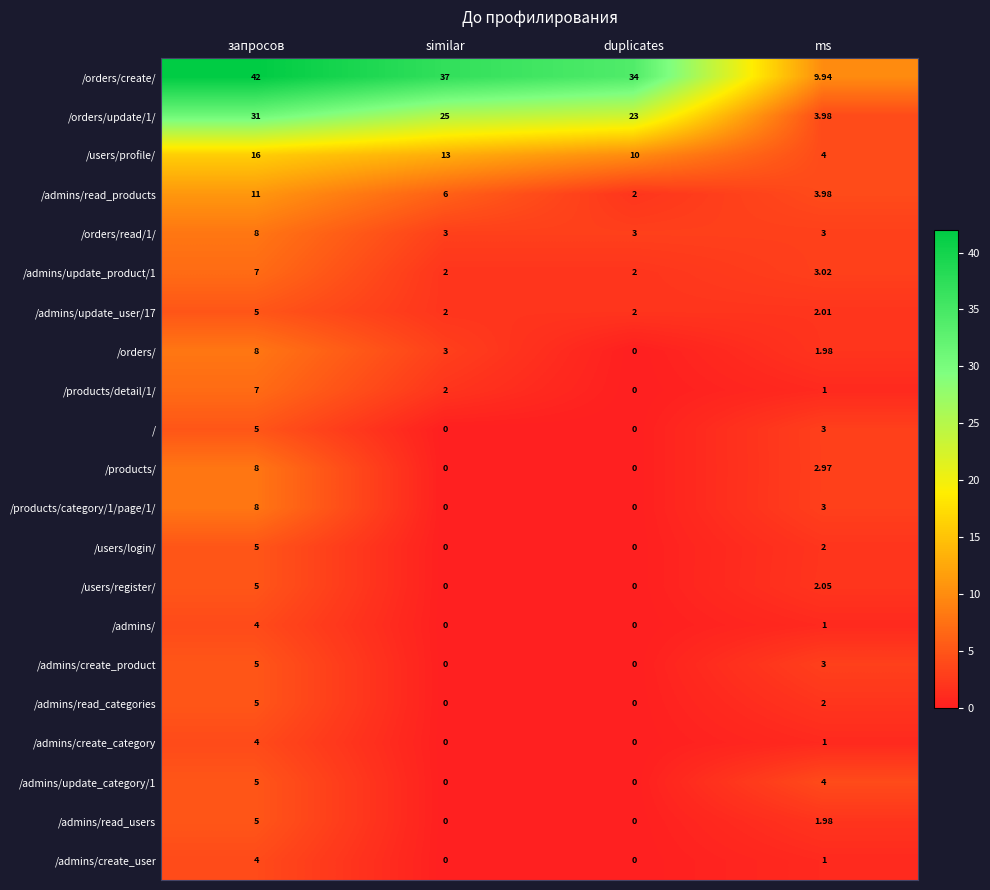

At how many categories does at least one series exceed 41?

1